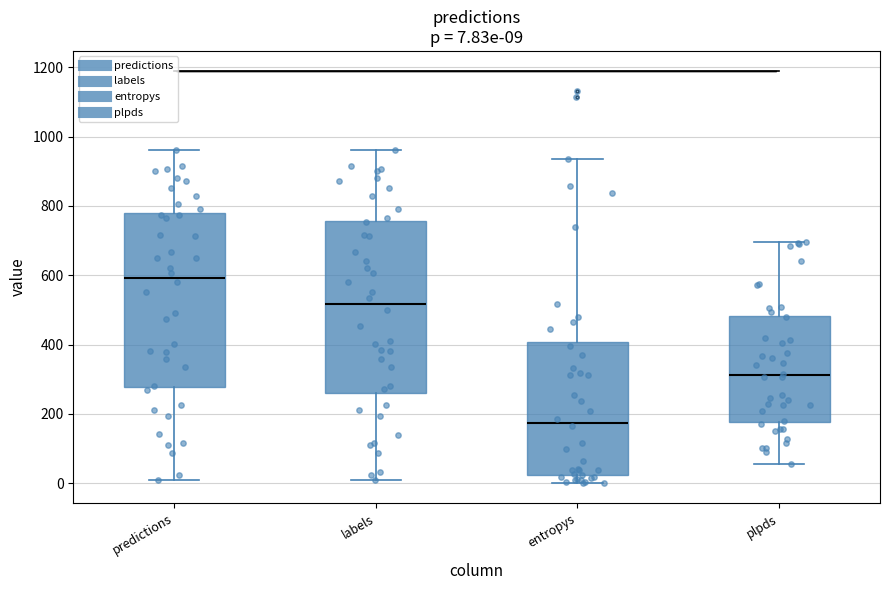

Which box's median line is the highest?

predictions